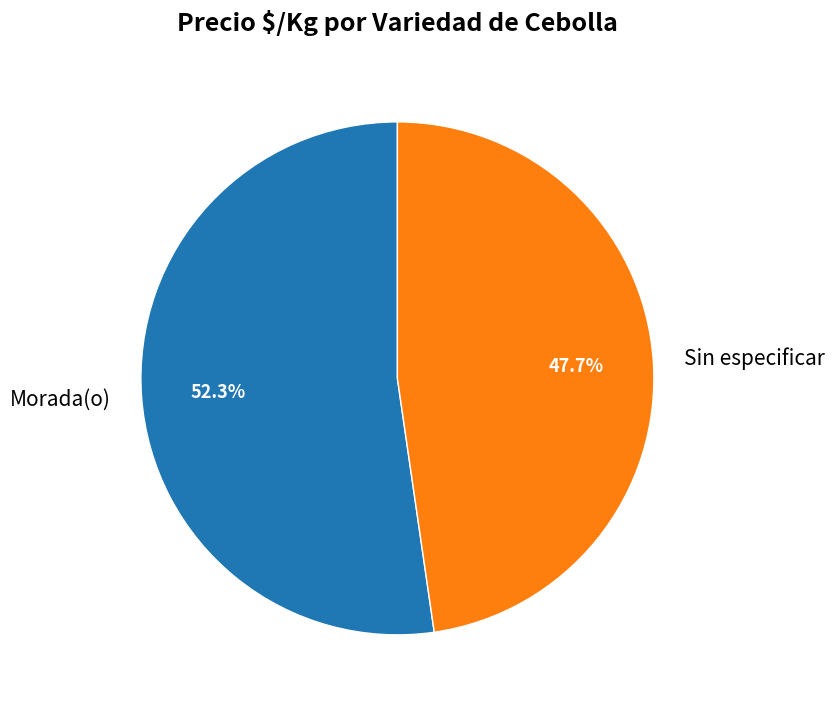

Between Morada(o) and Sin especificar, which is larger?

Morada(o)